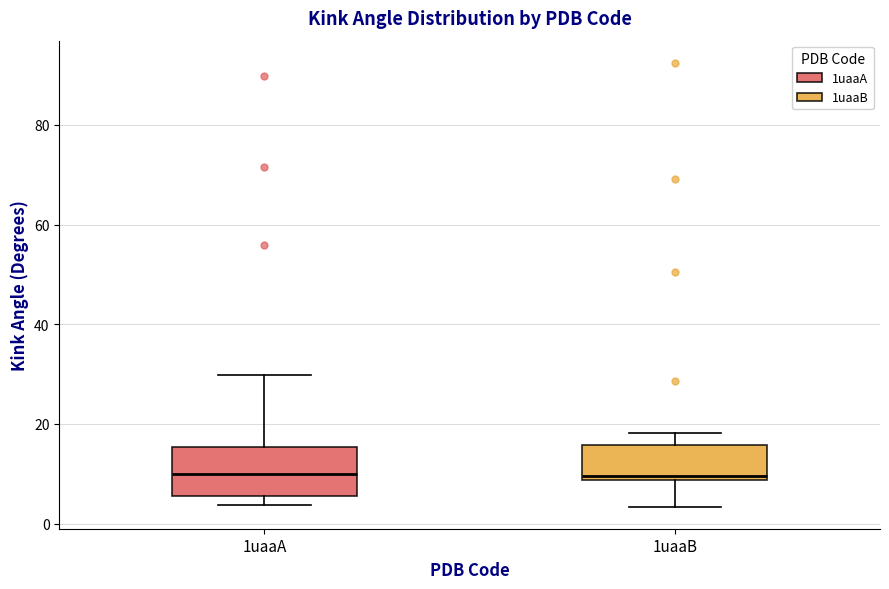

Reading left to right, read every box against the y-axis: the position of its median line, the range the box covers, and the ends of its whiskers. The values are not printed on the chart, so give them approximately, as read against the axis.

1uaaA: median 10, box 6 to 16, whiskers 4 to 30
1uaaB: median 10, box 8 to 16, whiskers 4 to 18